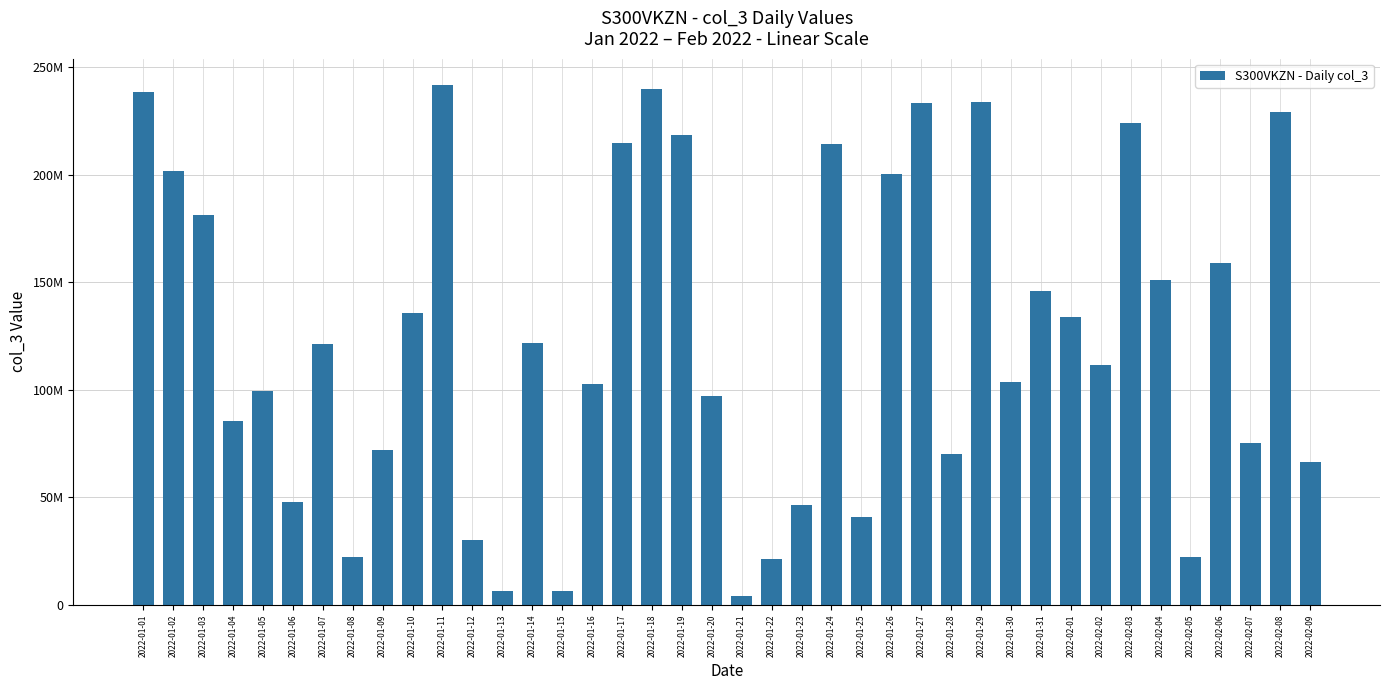

What is the change in value from 2022-01-04 to 2022-01-12?

-55471512